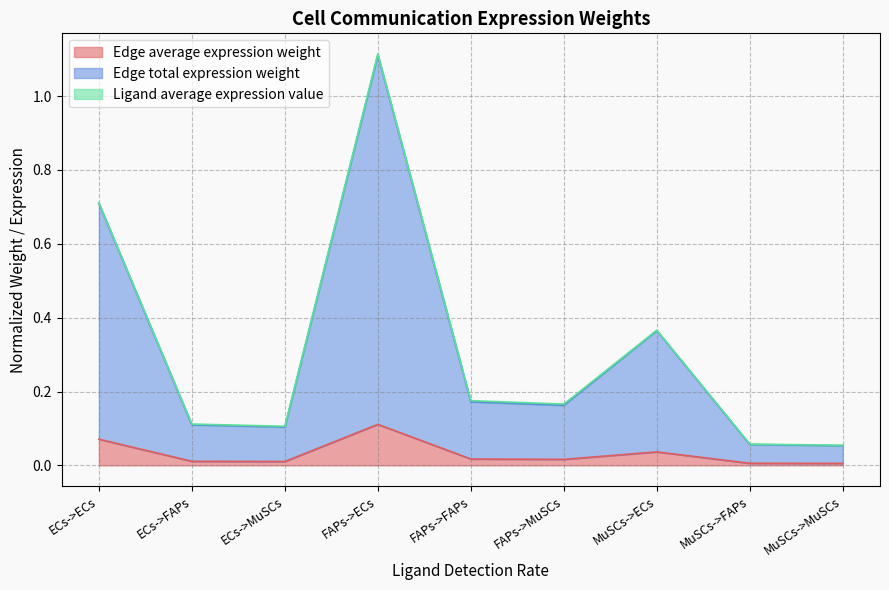

What is the value of the Edge total expression weight point at the 6th from the left?

0.2